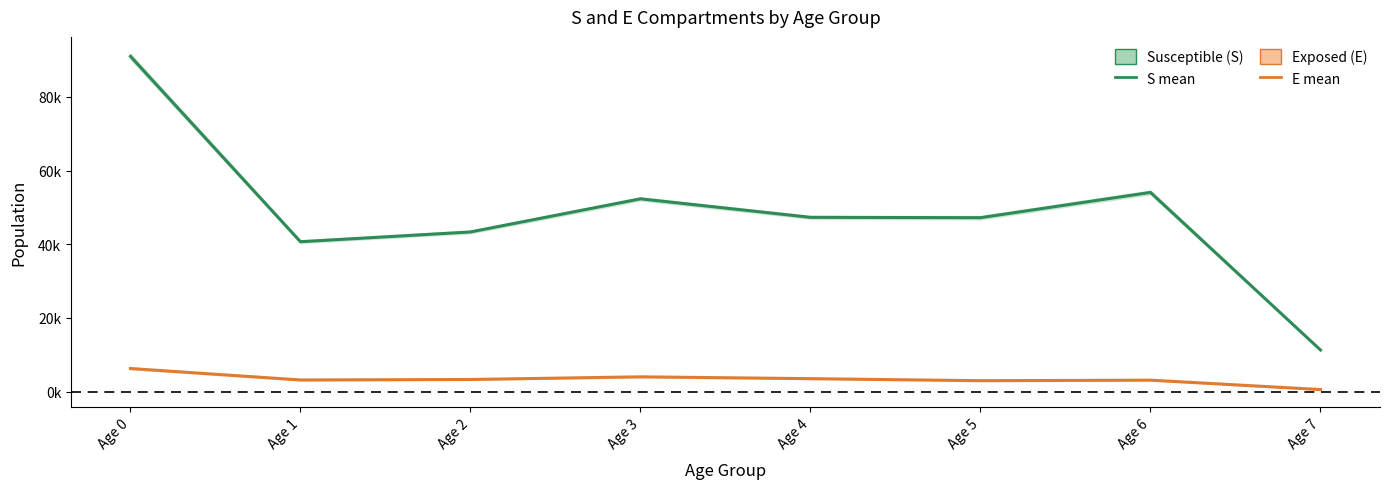

True or false: E_mean and S_mean cross at least once.

False